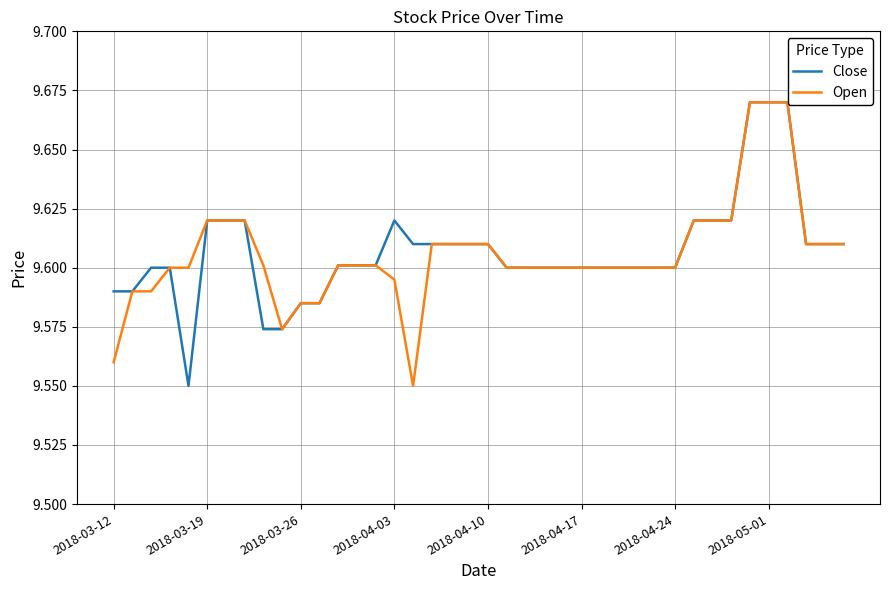

True or false: Open and Close cross at least once.

False